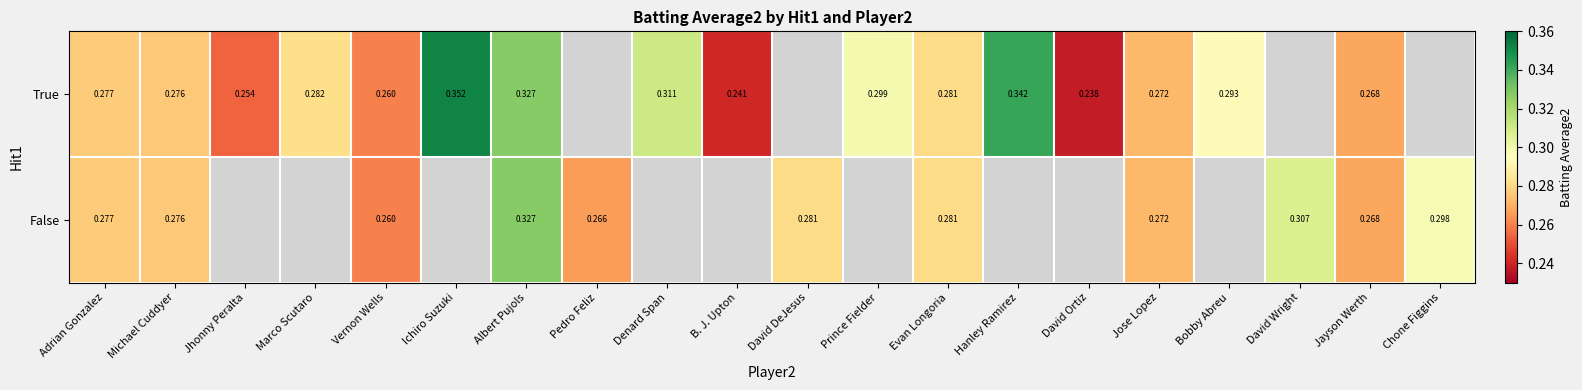

Between Denard Span and B. J. Upton, which is larger?

Denard Span